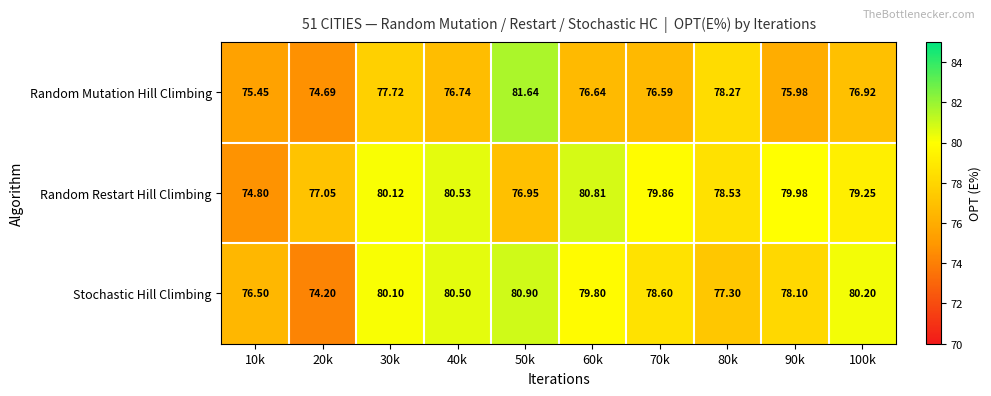

Which series has the largest total across all categories?

Random Restart Hill Climbing